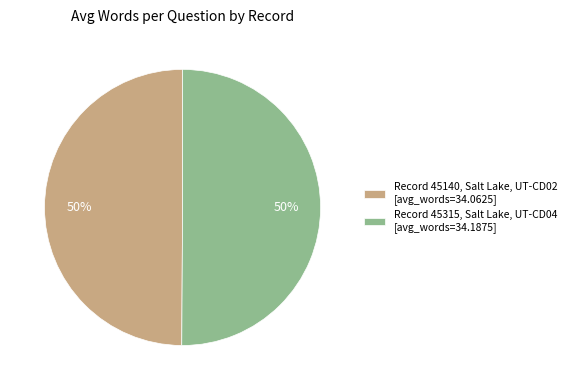

Approximately how many times larger is the value at Record 45315, Salt Lake, UT-CD04 [avg_words=34.1875] compared to Record 45140, Salt Lake, UT-CD02 [avg_words=34.0625]?

1.0